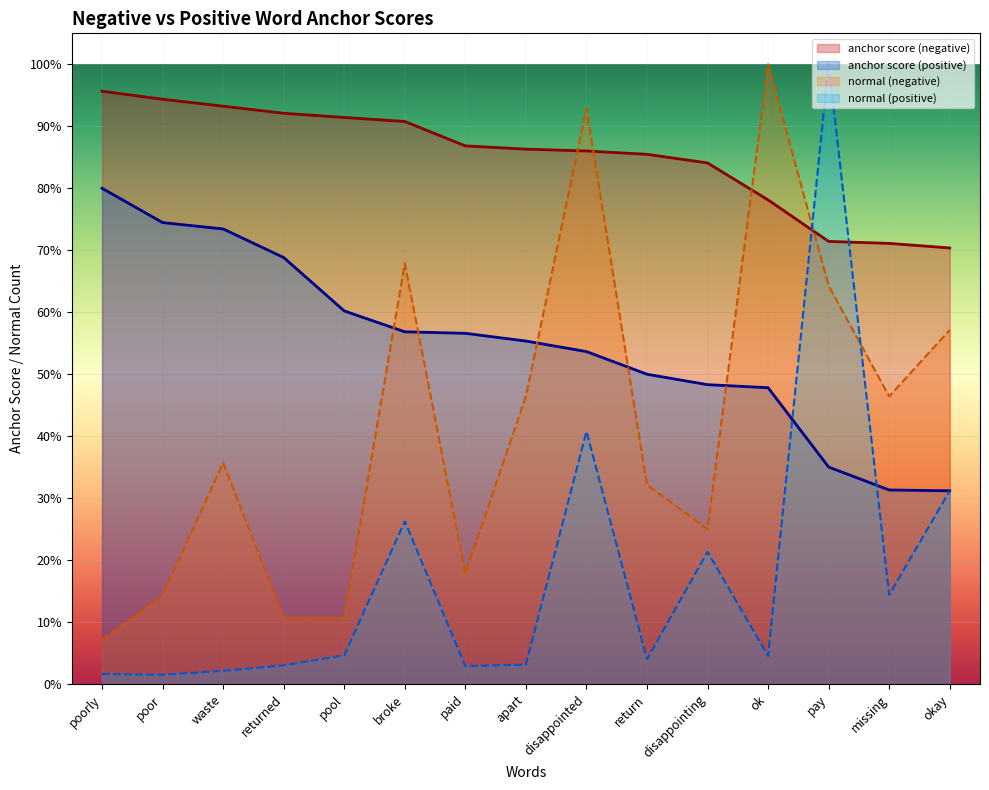

Reading left to right, list all the values displayed in this chart.

anchor score (negative): poorly=1.0	poor=0.9	waste=0.9	returned=0.9	pool=0.9	broke=0.9	paid=0.9	apart=0.9	disappointed=0.9	return=0.9	disappointing=0.8	ok=0.8	pay=0.7	missing=0.7	okay=0.7
anchor score (positive): poorly=0.8	poor=0.7	waste=0.7	returned=0.7	pool=0.6	broke=0.6	paid=0.6	apart=0.6	disappointed=0.5	return=0.5	disappointing=0.5	ok=0.5	pay=0.4	missing=0.3	okay=0.3
normal (negative): poorly=0.1	poor=0.1	waste=0.4	returned=0.1	pool=0.1	broke=0.7	paid=0.2	apart=0.5	disappointed=0.9	return=0.3	disappointing=0.2	ok=1.0	pay=0.6	missing=0.5	okay=0.6
normal (positive): poorly=0.0	poor=0.0	waste=0.0	returned=0.0	pool=0.0	broke=0.3	paid=0.0	apart=0.0	disappointed=0.4	return=0.0	disappointing=0.2	ok=0.0	pay=1.0	missing=0.1	okay=0.3